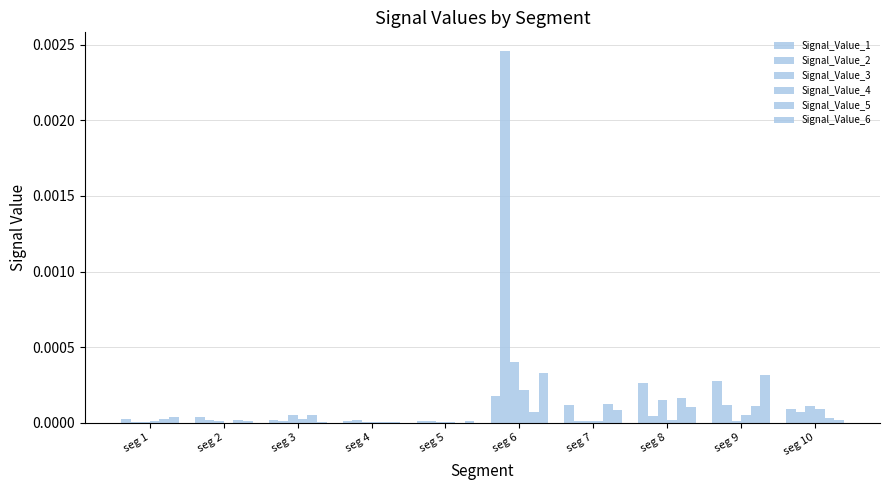

List the labels in order of Signal_Value_2 value, smallest first.

seg 1, seg 7, seg 3, seg 5, seg 4, seg 2, seg 8, seg 10, seg 9, seg 6